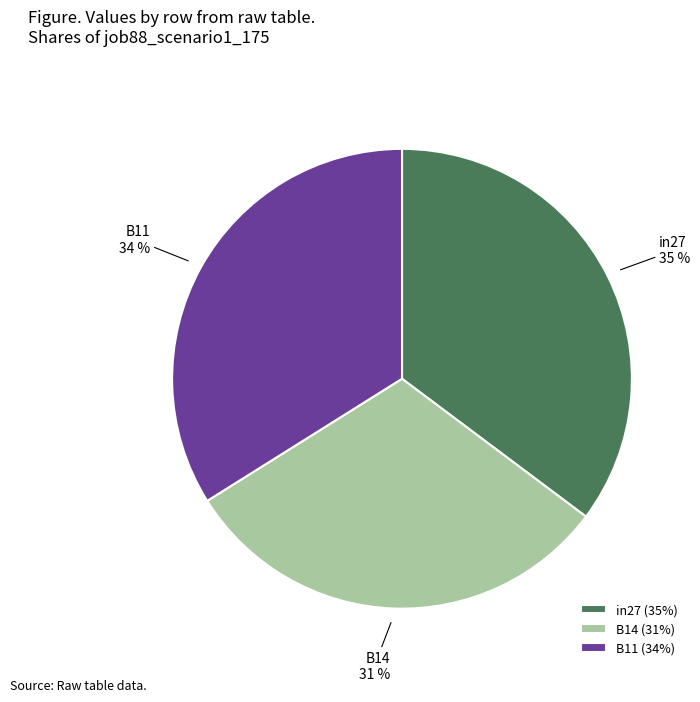

How many segments does this pie chart have?

3